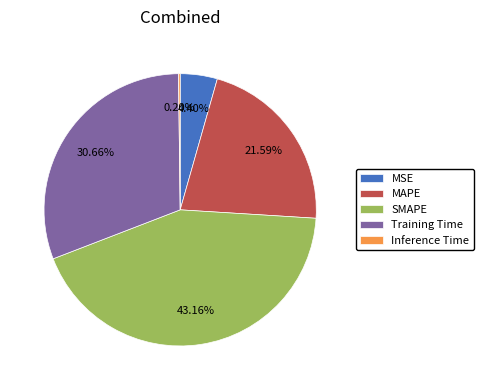

Which category has the biggest portion of the pie?

SMAPE